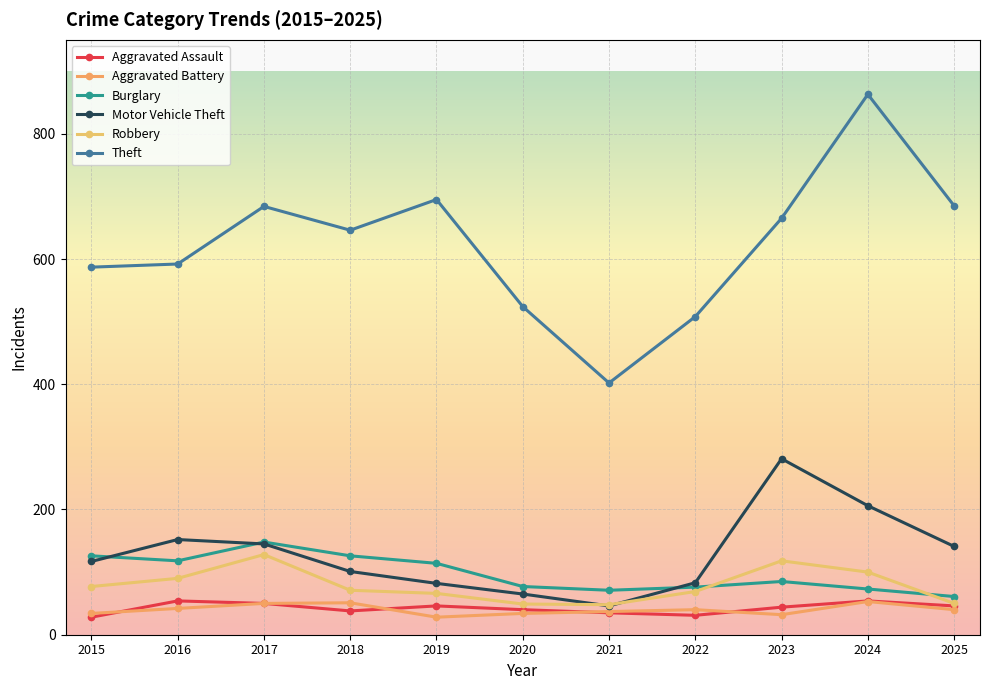

At which category is the sum across all series the highest?

2024